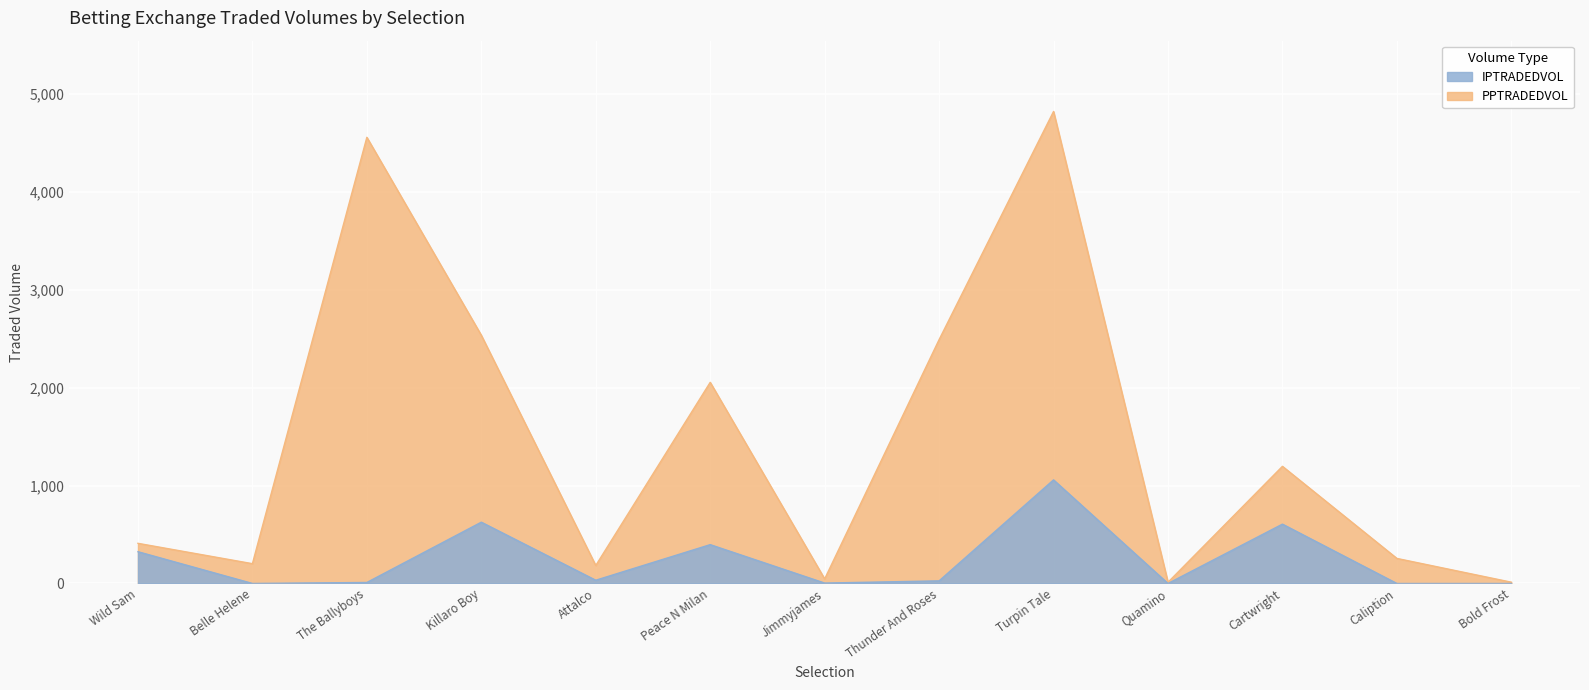

List the labels in order of PPTRADEDVOL value, largest first.

Turpin Tale, The Ballyboys, Killaro Boy, Thunder And Roses, Peace N Milan, Cartwright, Wild Sam, Caliption, Belle Helene, Attalco, Jimmyjames, Bold Frost, Quamino